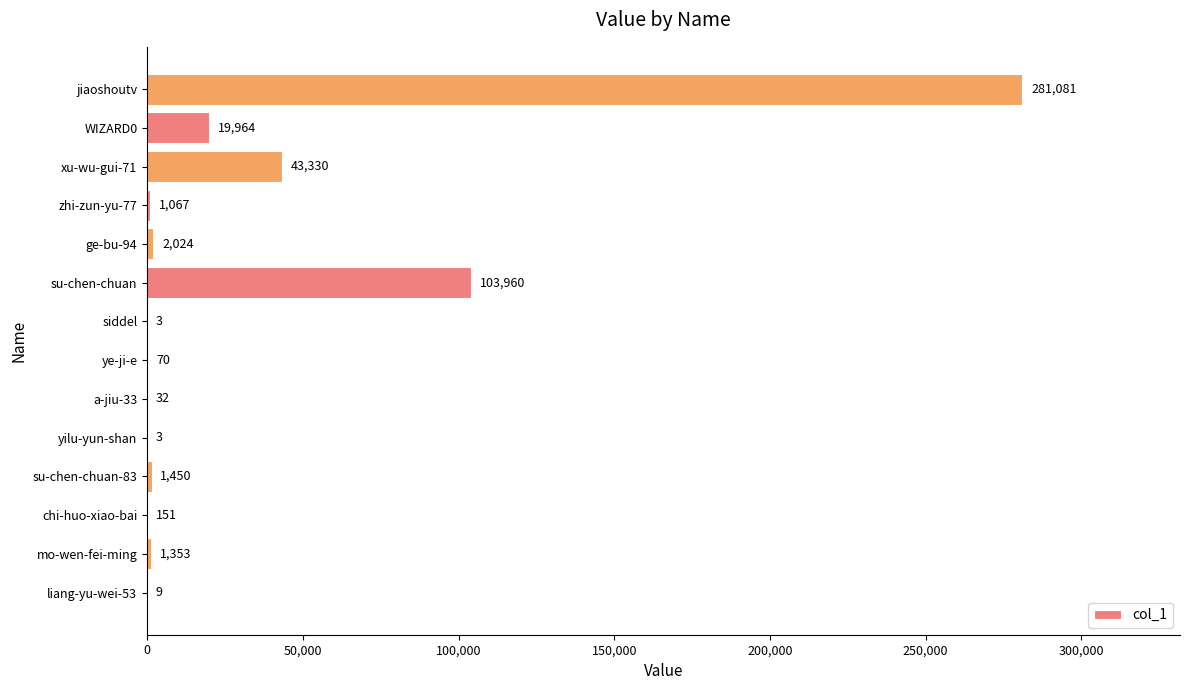

Reading bottom to top, list all the values displayed in this chart.

liang-yu-wei-53=9	mo-wen-fei-ming=1353	chi-huo-xiao-bai=151	su-chen-chuan-83=1450	yilu-yun-shan=3	a-jiu-33=32	ye-ji-e=70	siddel=3	su-chen-chuan=103960	ge-bu-94=2024	zhi-zun-yu-77=1067	xu-wu-gui-71=43330	WIZARD0=19964	jiaoshoutv=281081